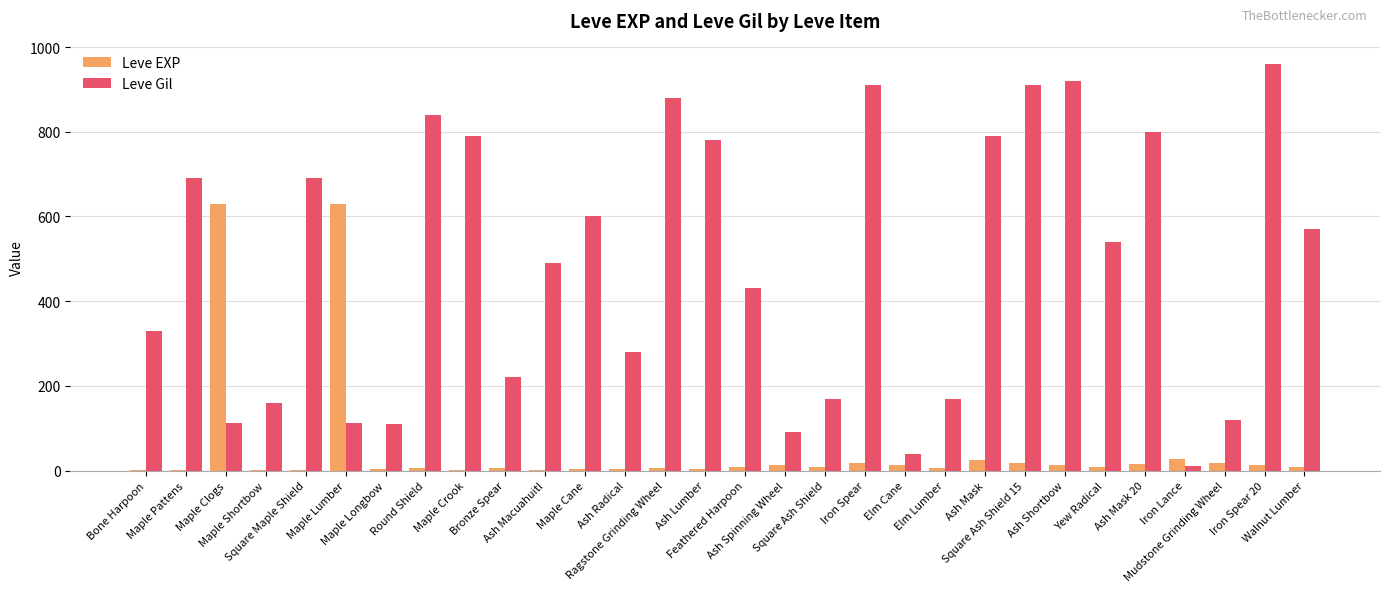

The Leve EXP series shows 7 at Elm Lumber. True or false?

True